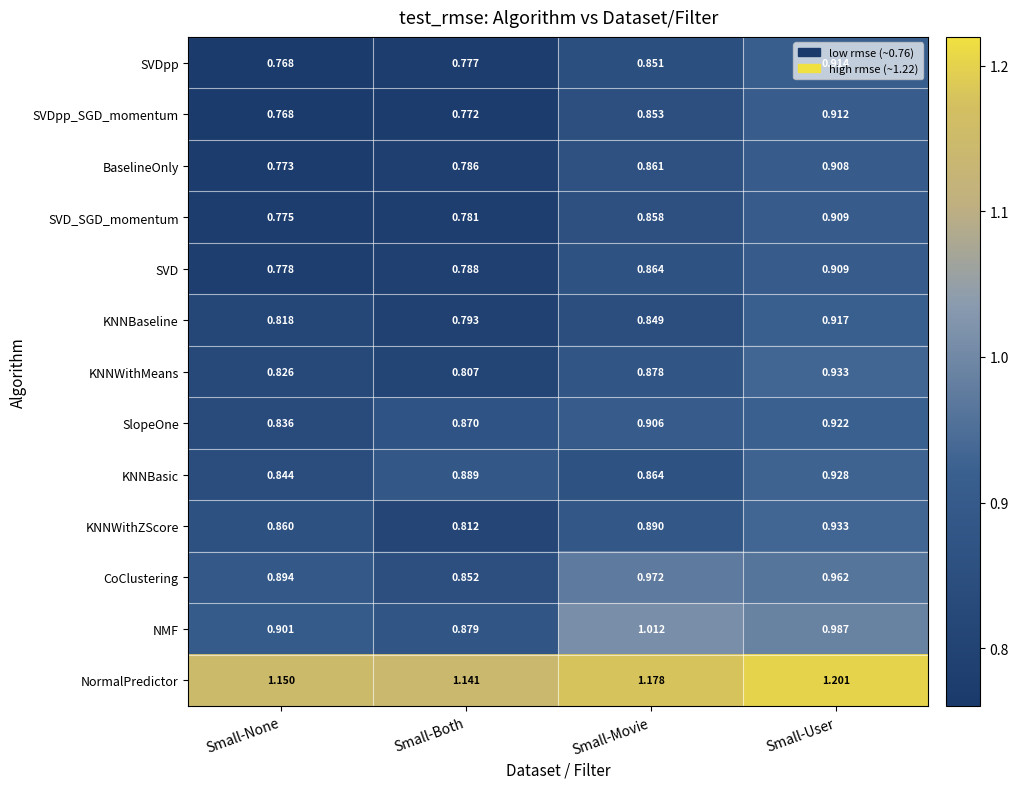

What is the difference between the highest and lowest values at Small-Movie?

0.3